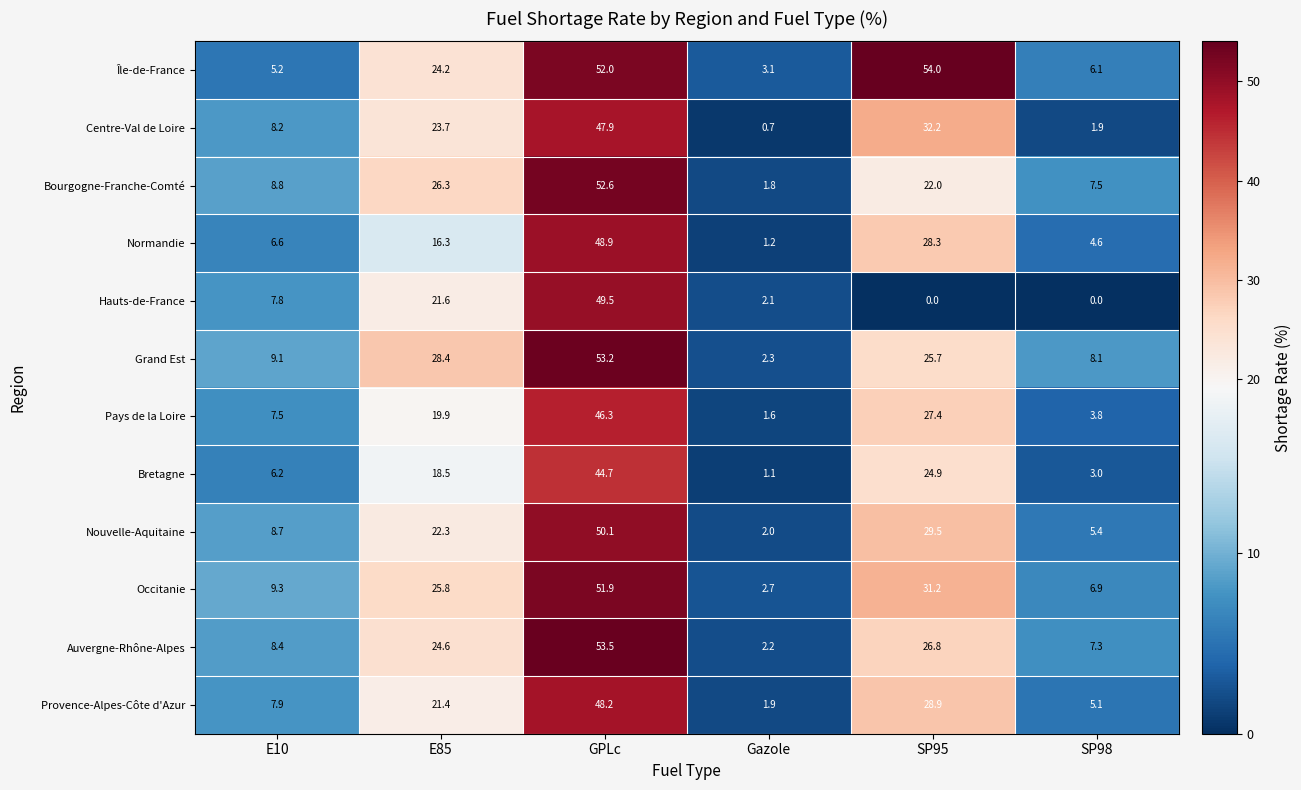

List the series in order of their peak value, lowest first.

Bretagne, Pays de la Loire, Centre-Val de Loire, Provence-Alpes-Côte d'Azur, Normandie, Hauts-de-France, Nouvelle-Aquitaine, Occitanie, Bourgogne-Franche-Comté, Grand Est, Auvergne-Rhône-Alpes, Île-de-France